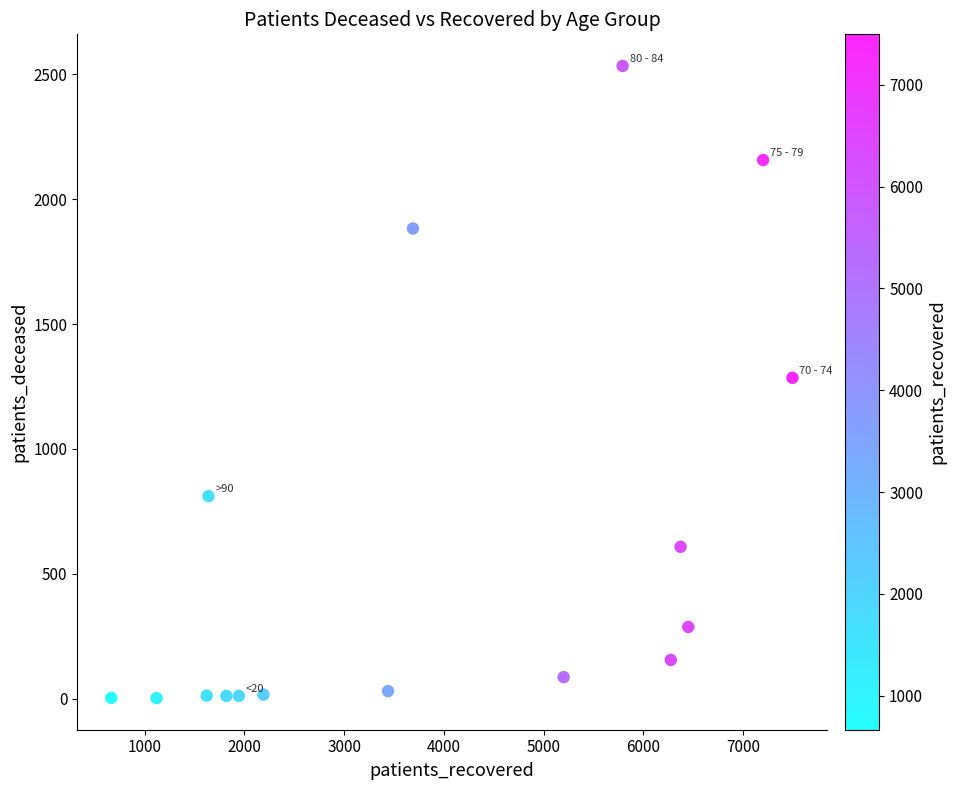

What is the range of X values (max minus min)?

6829